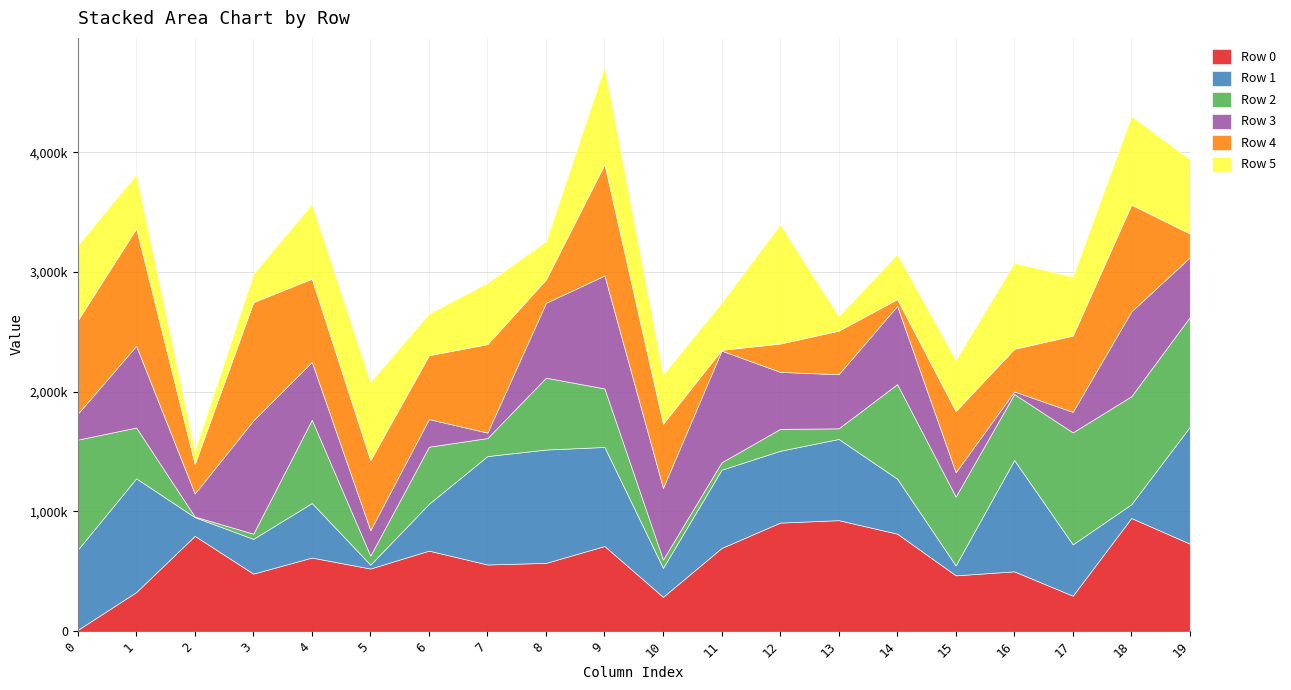

Reading right to left, transcribe all the data shown in this chart.

Row 0: 728875	943797	294449	497827	464597	812873	925468	905078	693044	284709	709491	568513	555236	670907	521424	612983	478769	794403	324864	8479
Row 1: 976873	114649	428828	930142	82713	459113	678444	599928	653854	242155	827600	947001	905746	390865	32245	455576	290266	156137	949546	669733
Row 2: 917001	902596	935646	551343	575341	790194	88857	183013	62011	69417	489062	600513	150733	477421	75860	695854	43335	5350	425226	919979
Row 3: 498645	707922	171551	21200	203222	653215	451869	476419	933208	598558	943735	625153	45550	230791	211732	483291	946527	192482	682567	216125
Row 4: 198547	892902	637224	356716	511222	57189	364121	236578	6526	536440	930380	195930	739215	533386	585546	695558	987857	247279	981751	781040
Row 5: 621161	740991	493551	718492	427902	376536	122759	996495	395381	411729	818585	319969	512270	348150	653863	625208	237097	110623	451483	627602